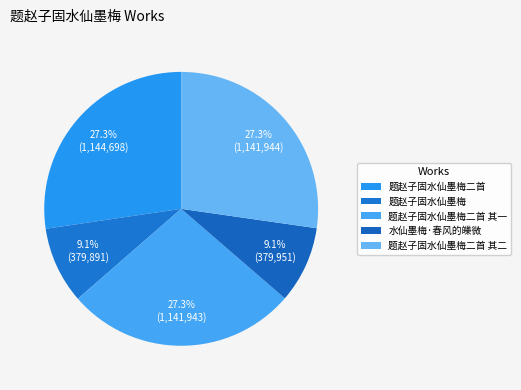

The 题赵子固水仙墨梅二首 slice represents 27% of the pie. True or false?

True